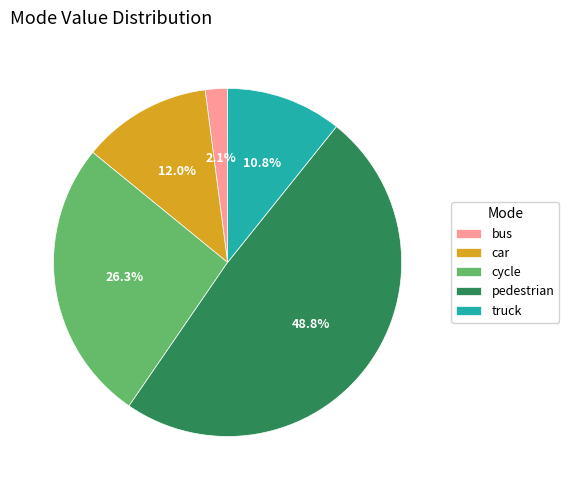

Do bus and truck together represent more than half of the pie?

No